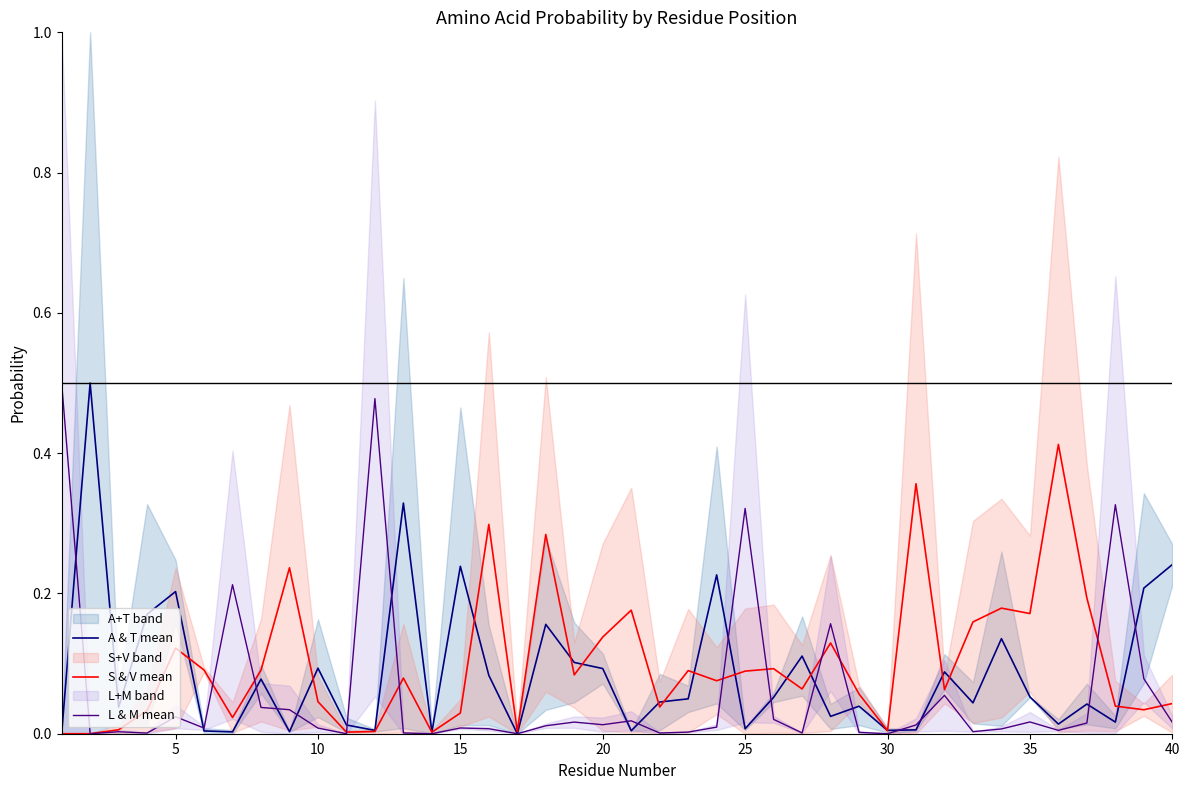

At 15, list the series in order from smallest to largest.

L & M mean, S & V mean, A & T mean